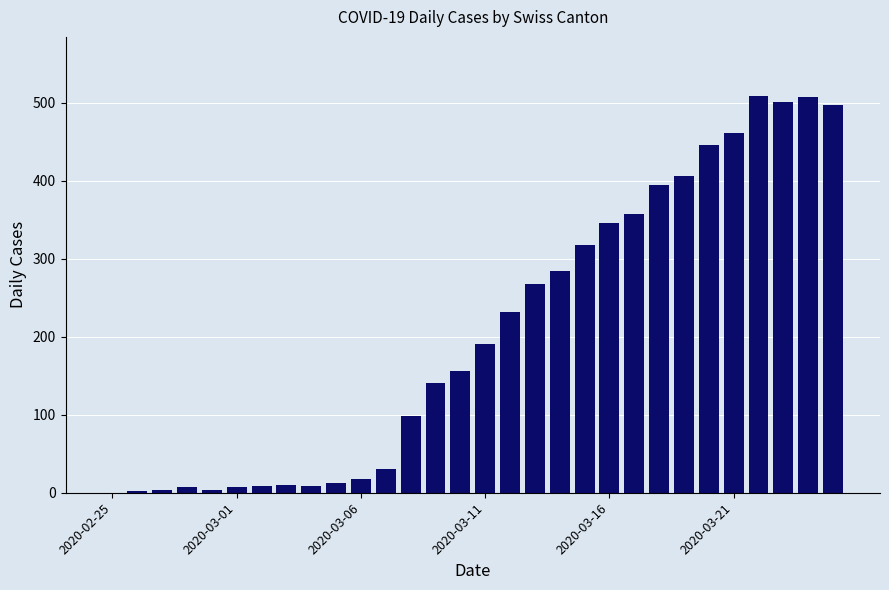

What is the greatest value displayed?

508